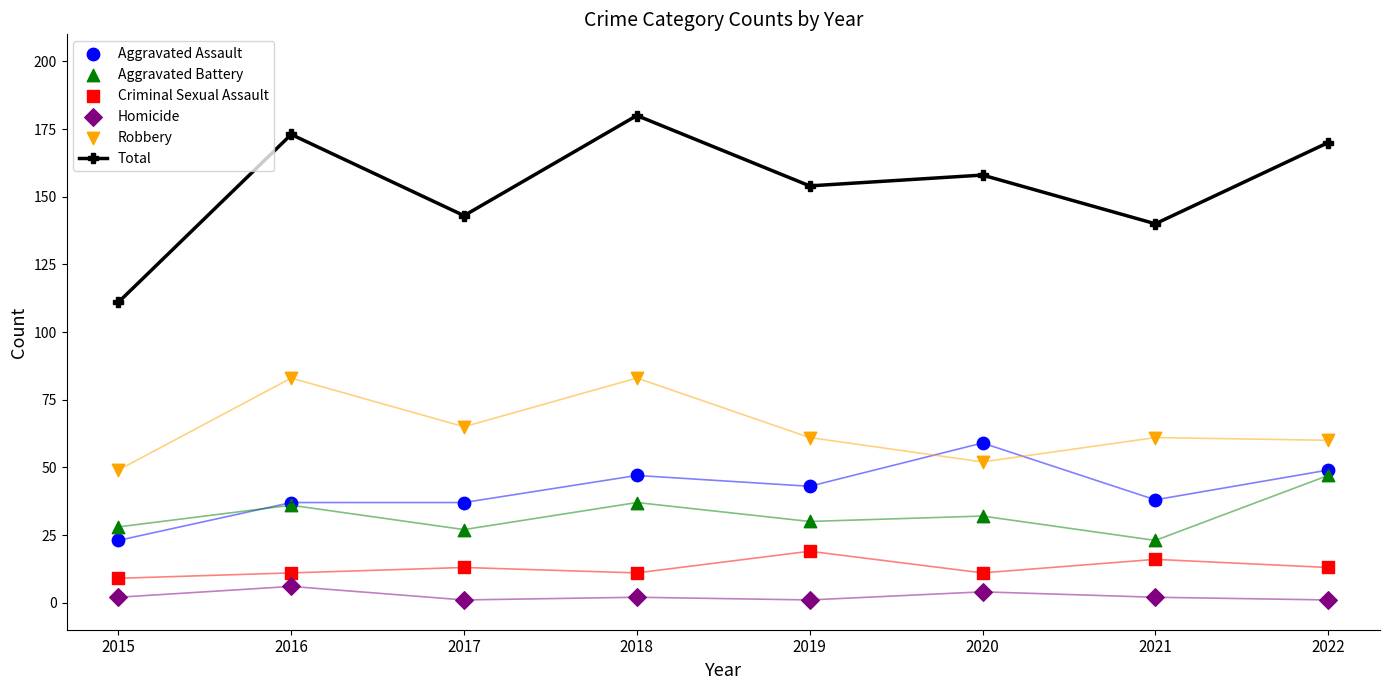

Which series contains the lowest Y value?

Homicide